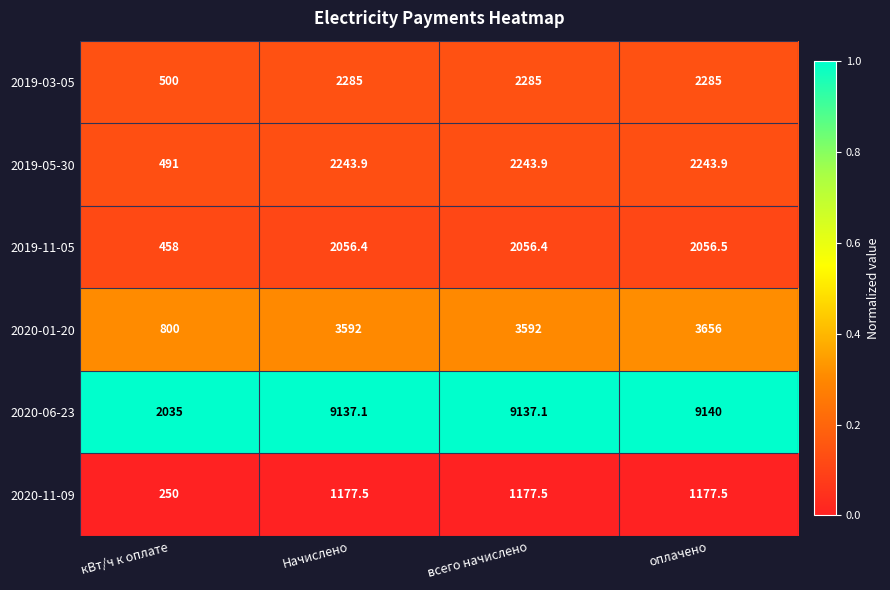

Reading left to right, transcribe all the data shown in this chart.

2019-03-05: кВт/ч к оплате=500.0	Начислено=2285.0	всего начислено=2285.0	оплачено=2285.0
2019-05-30: кВт/ч к оплате=491.0	Начислено=2243.9	всего начислено=2243.9	оплачено=2243.9
2019-11-05: кВт/ч к оплате=458.0	Начислено=2056.4	всего начислено=2056.4	оплачено=2056.5
2020-01-20: кВт/ч к оплате=800.0	Начислено=3592.0	всего начислено=3592.0	оплачено=3656.0
2020-06-23: кВт/ч к оплате=2035.0	Начислено=9137.1	всего начислено=9137.1	оплачено=9140.0
2020-11-09: кВт/ч к оплате=250.0	Начислено=1177.5	всего начислено=1177.5	оплачено=1177.5